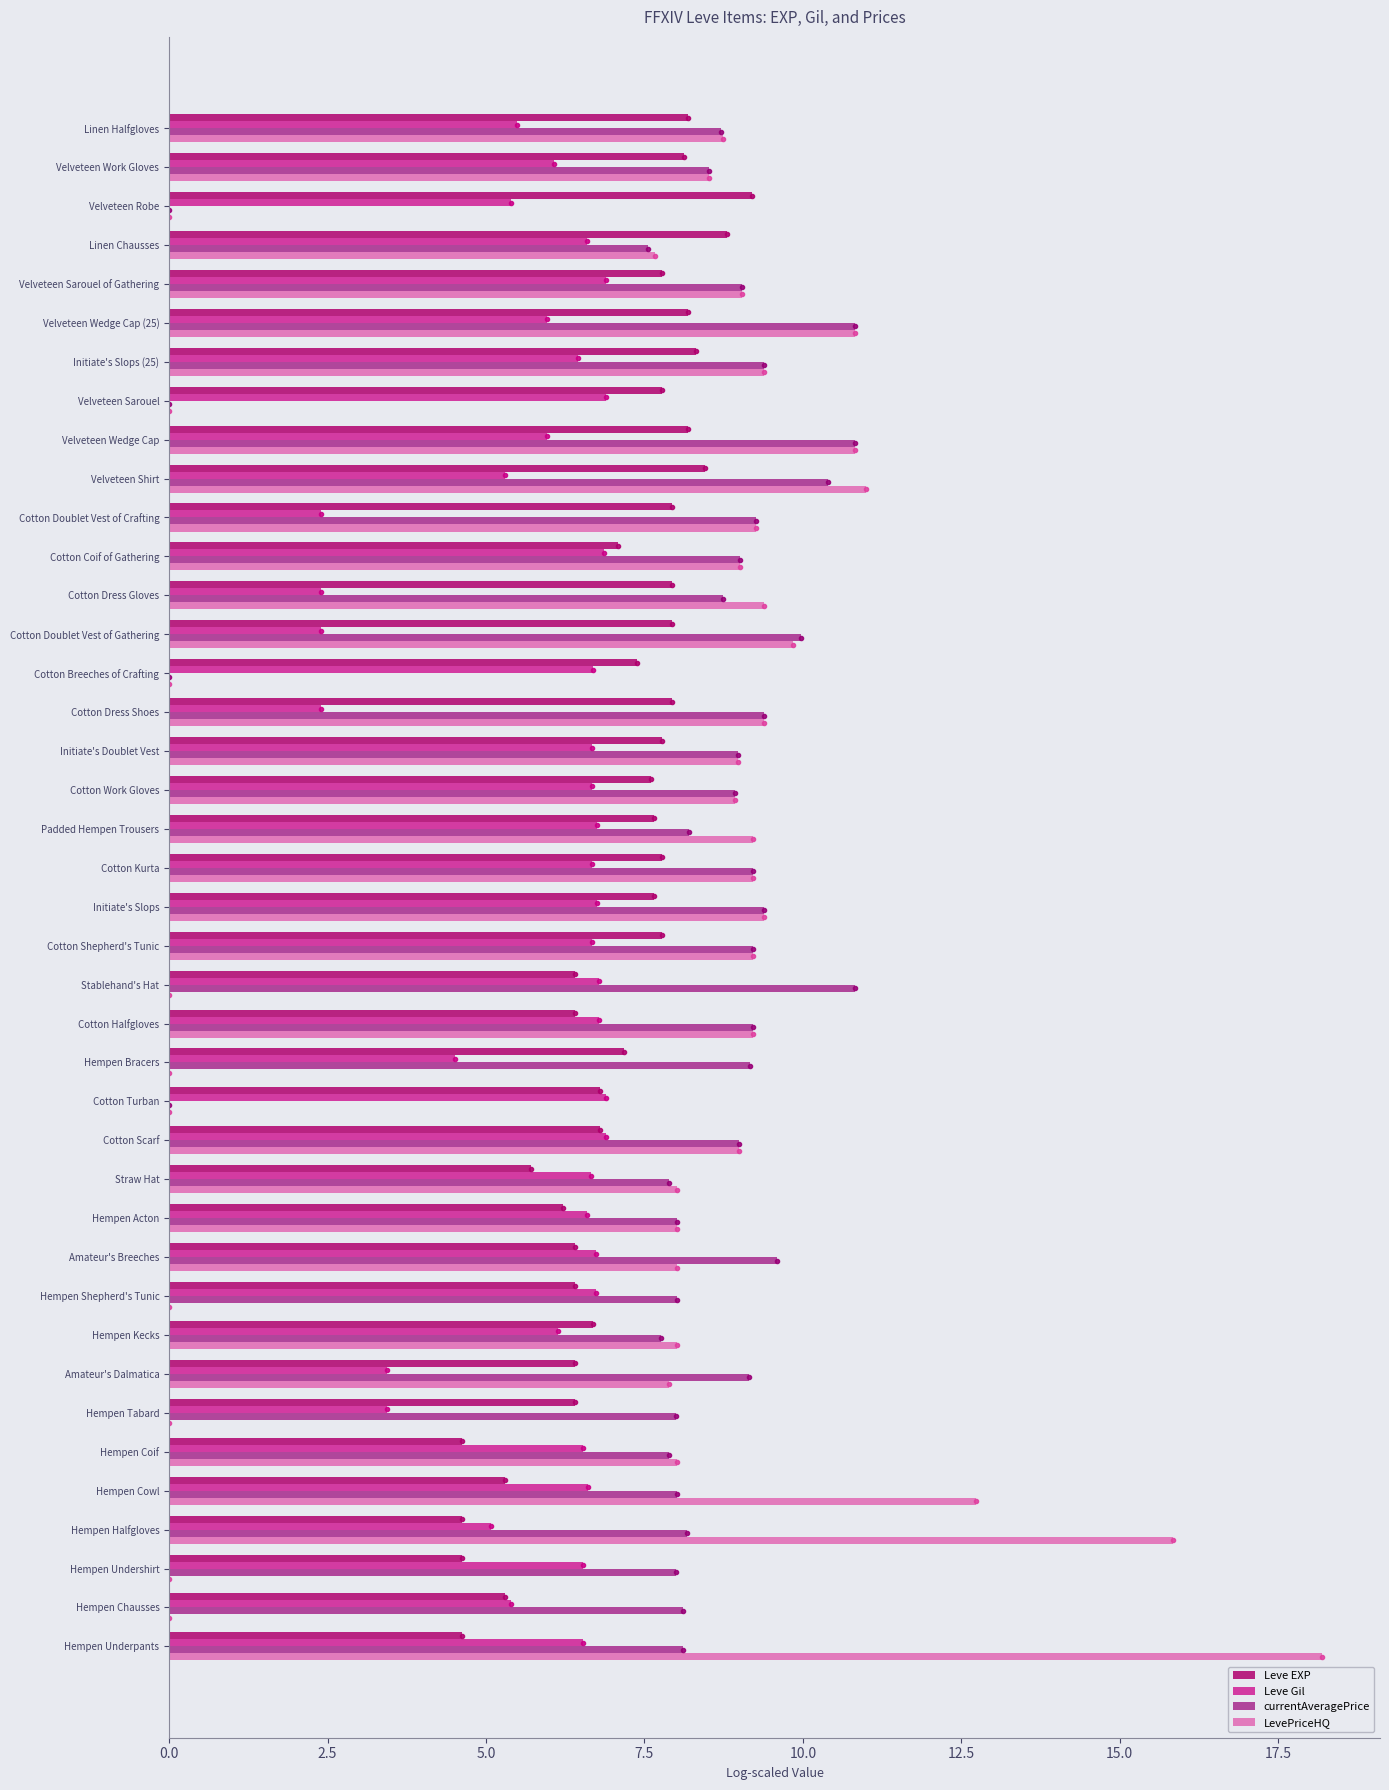

How many series are shown in this chart?

4